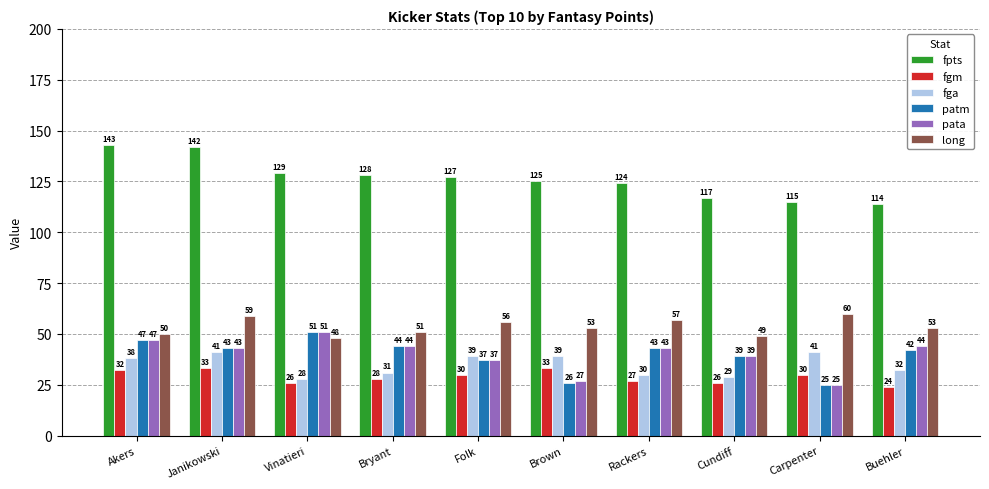

Reading right to left, extract all data points from this chart.

fpts: 114	115	117	124	125	127	128	129	142	143
fgm: 24	30	26	27	33	30	28	26	33	32
fga: 32	41	29	30	39	39	31	28	41	38
patm: 42	25	39	43	26	37	44	51	43	47
pata: 44	25	39	43	27	37	44	51	43	47
long: 53	60	49	57	53	56	51	48	59	50